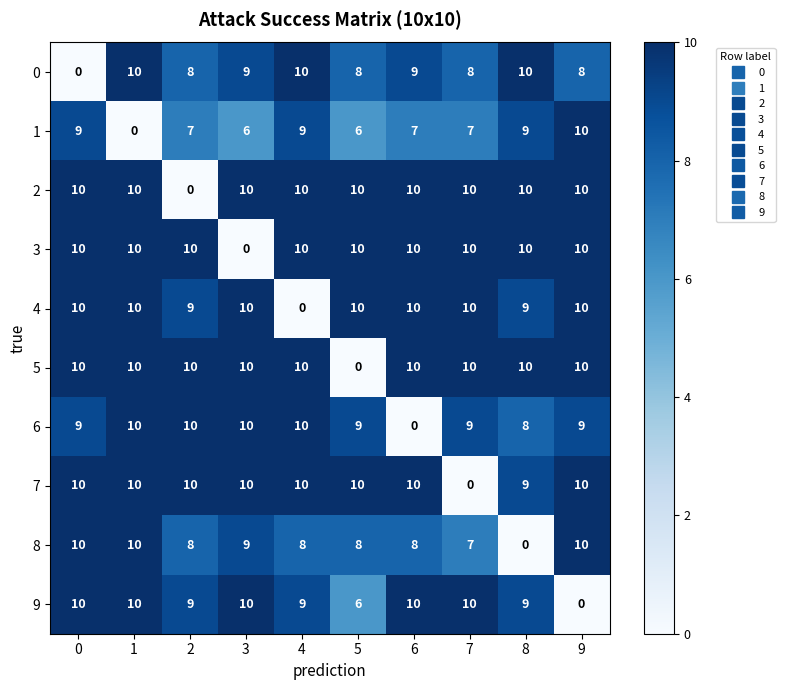

What is the spread (max minus min) of values at 6?

10